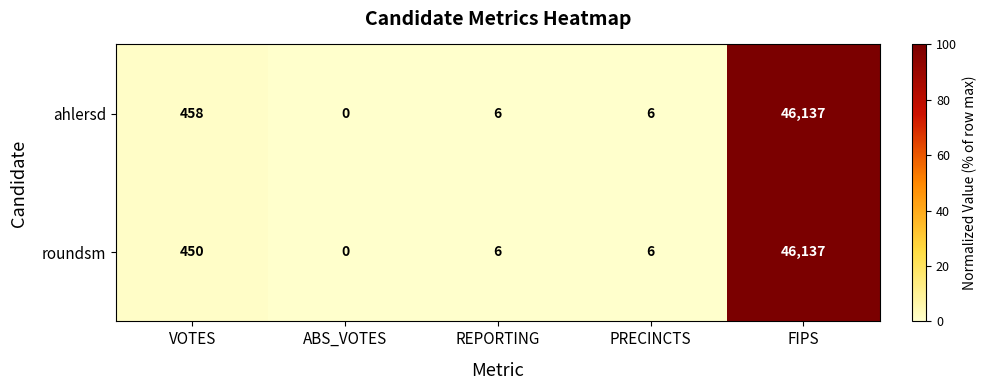

The value of ahlersd at ABS_VOTES is -21704. True or false?

False